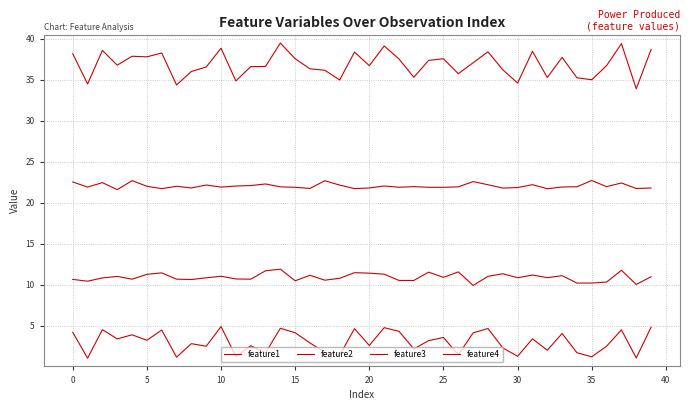

How many lines are shown in the chart?

4